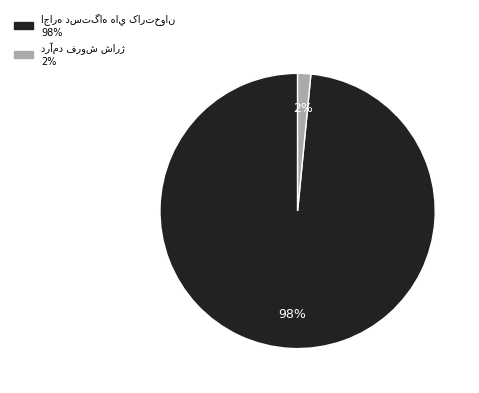

Is there a majority slice in this chart?

Yes